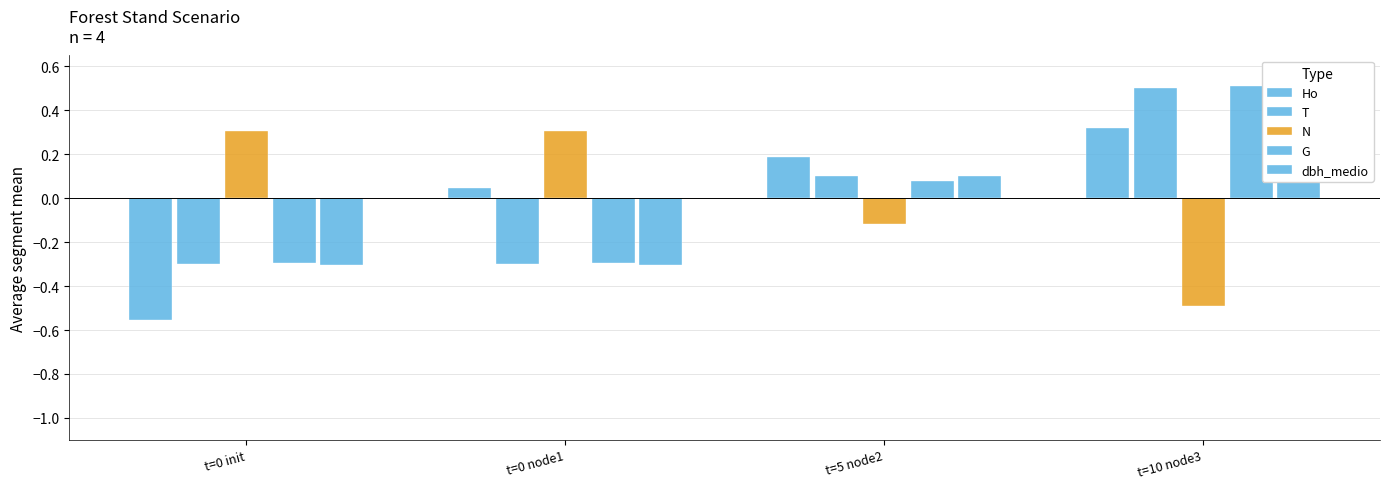

Which series has the largest range (max minus min)?

Ho